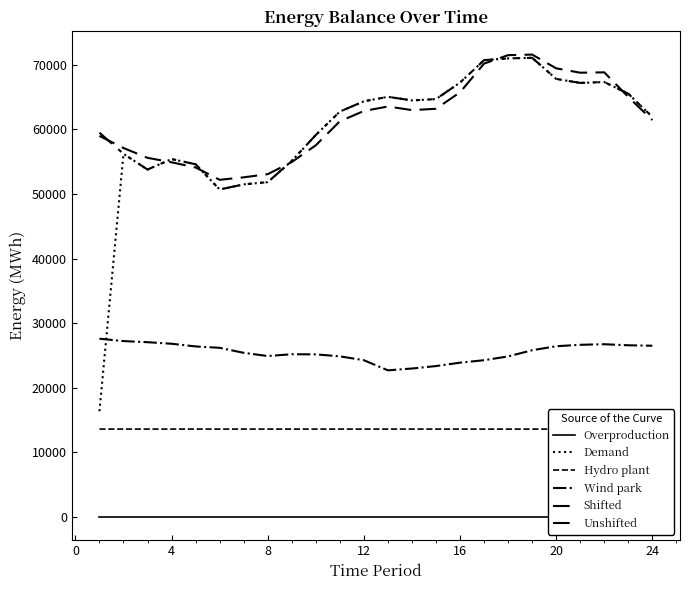

True or false: Overproduction and Unshifted intersect in this chart.

False